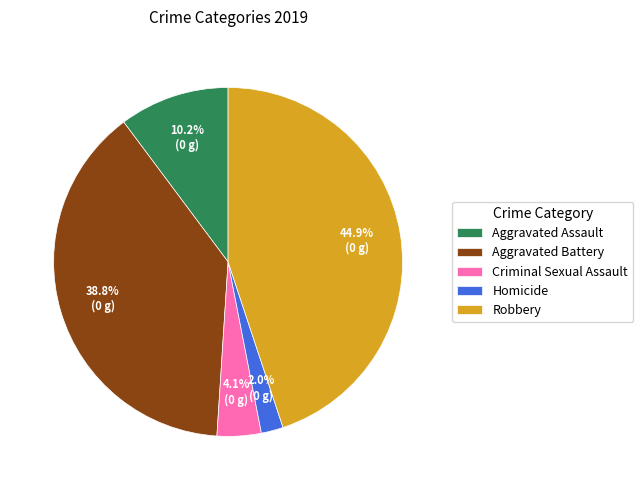

How many slices are in this pie chart?

5